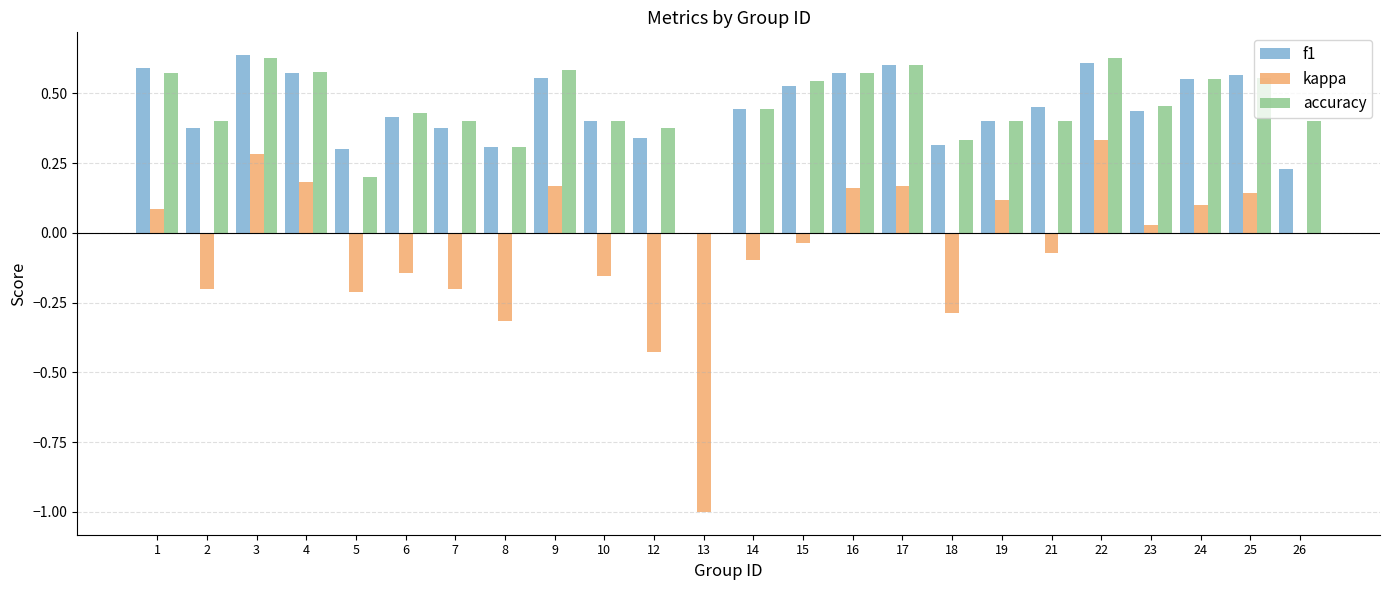

What is the sum of the accuracy values at 9 and 26?

1.0